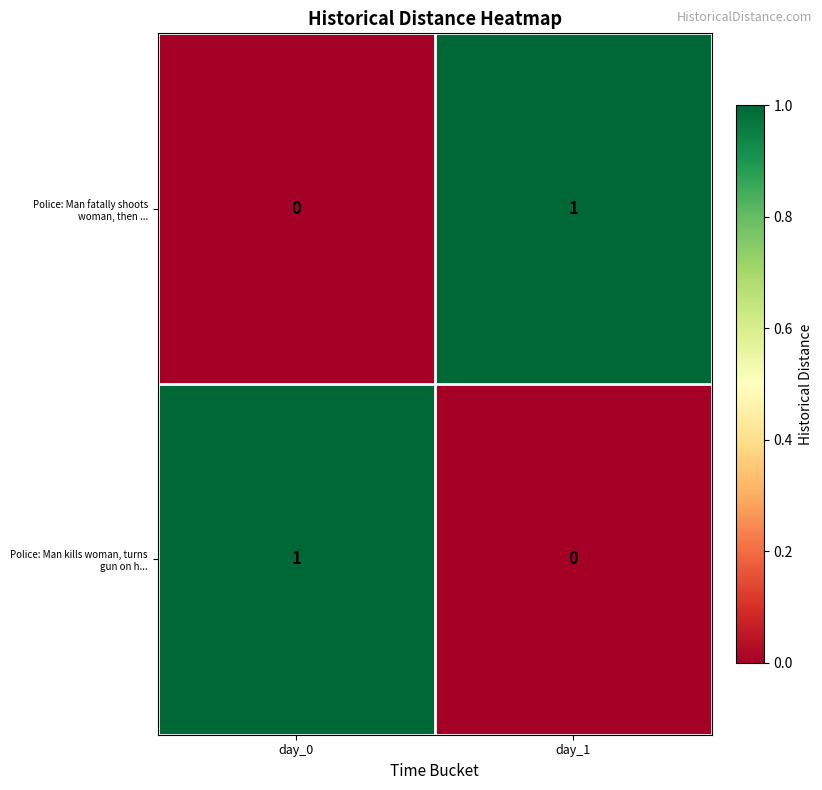

Rank the series at day_1 from lowest to highest value.

Police: Man kills woman, turns gun on h..., Police: Man fatally shoots woman, then ...